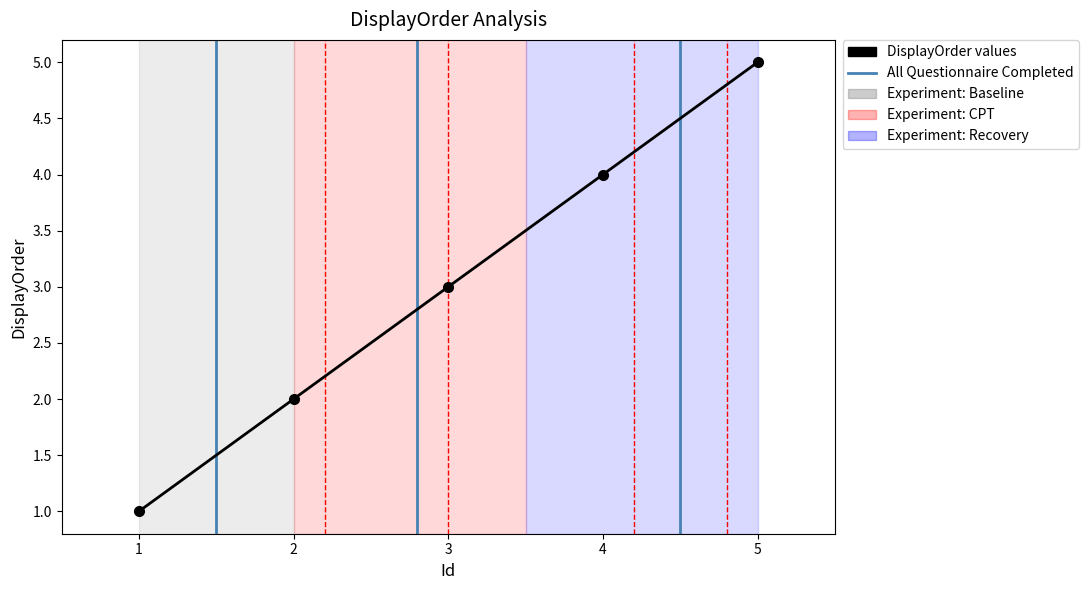

What is the smallest value displayed?

1